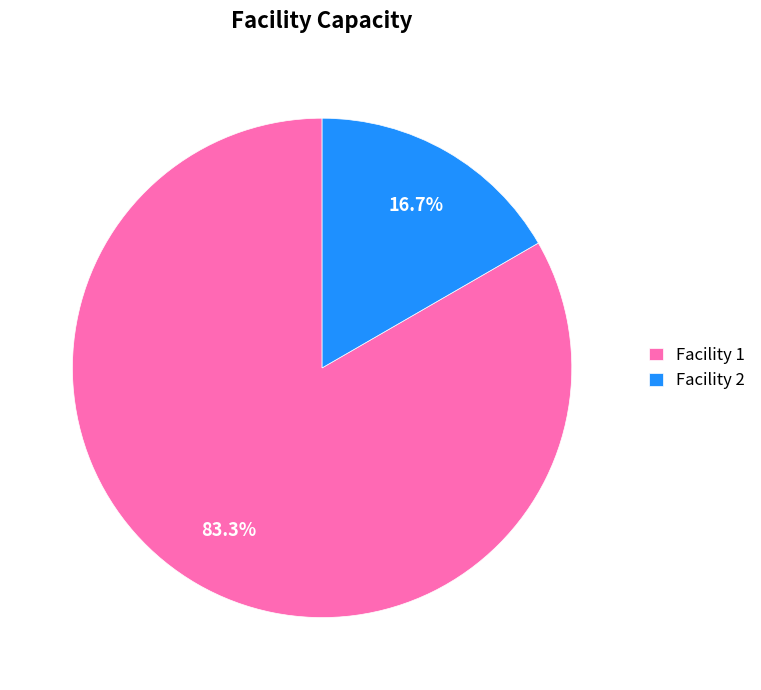

Between Facility 1 and Facility 2, which is larger?

Facility 1